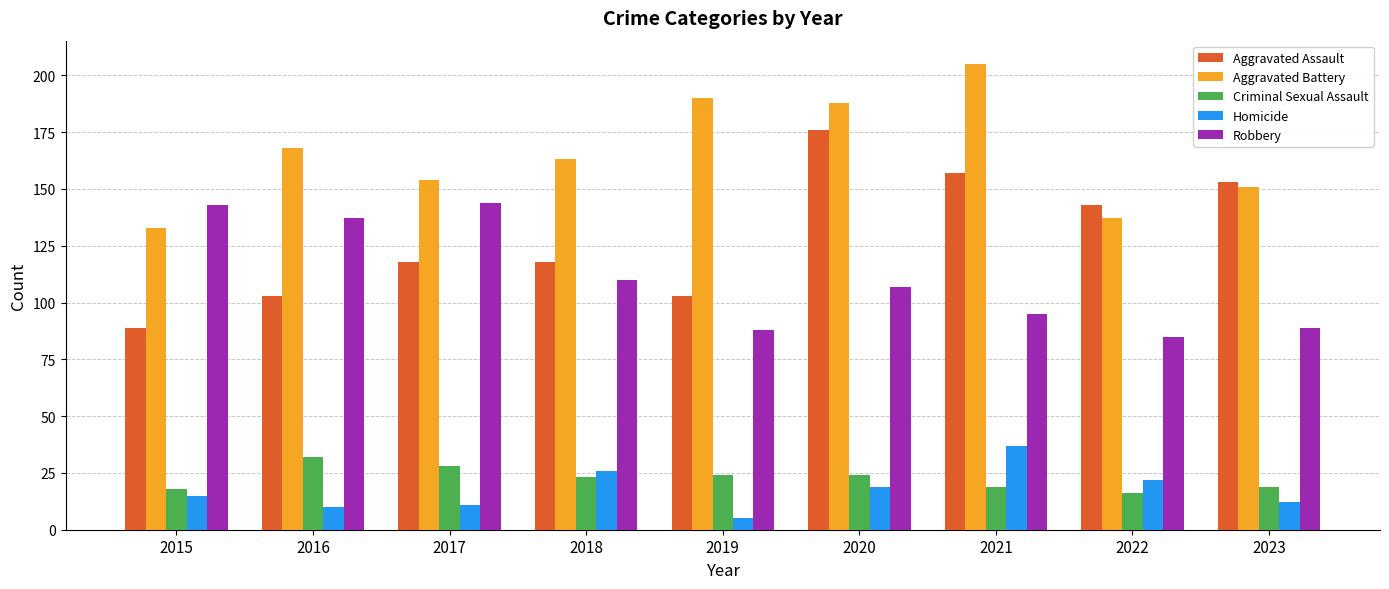

The Aggravated Assault series shows 153 at 2023. True or false?

True